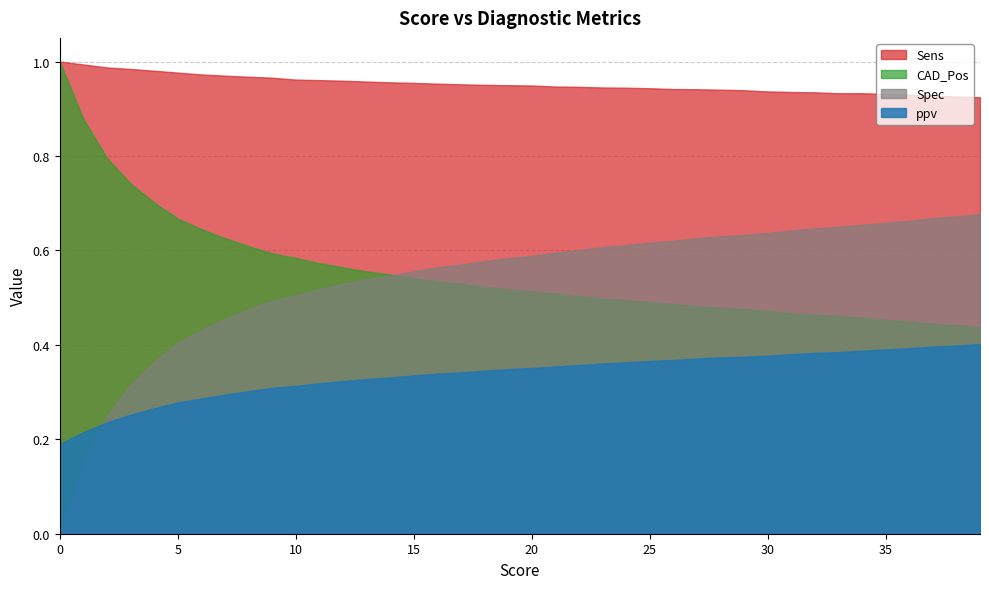

What is the difference between the maximum and minimum values in the Spec series?

0.7